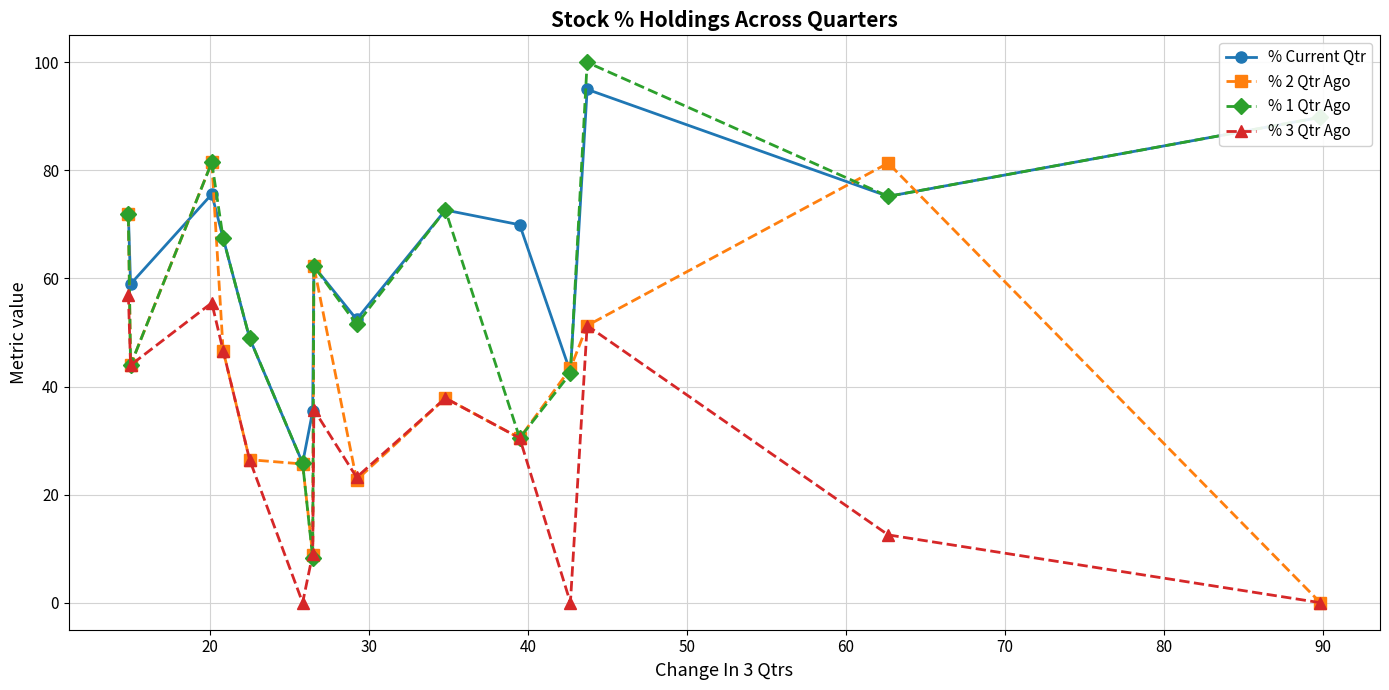

True or false: % Current Qtr and % 1 Qtr Ago intersect in this chart.

True